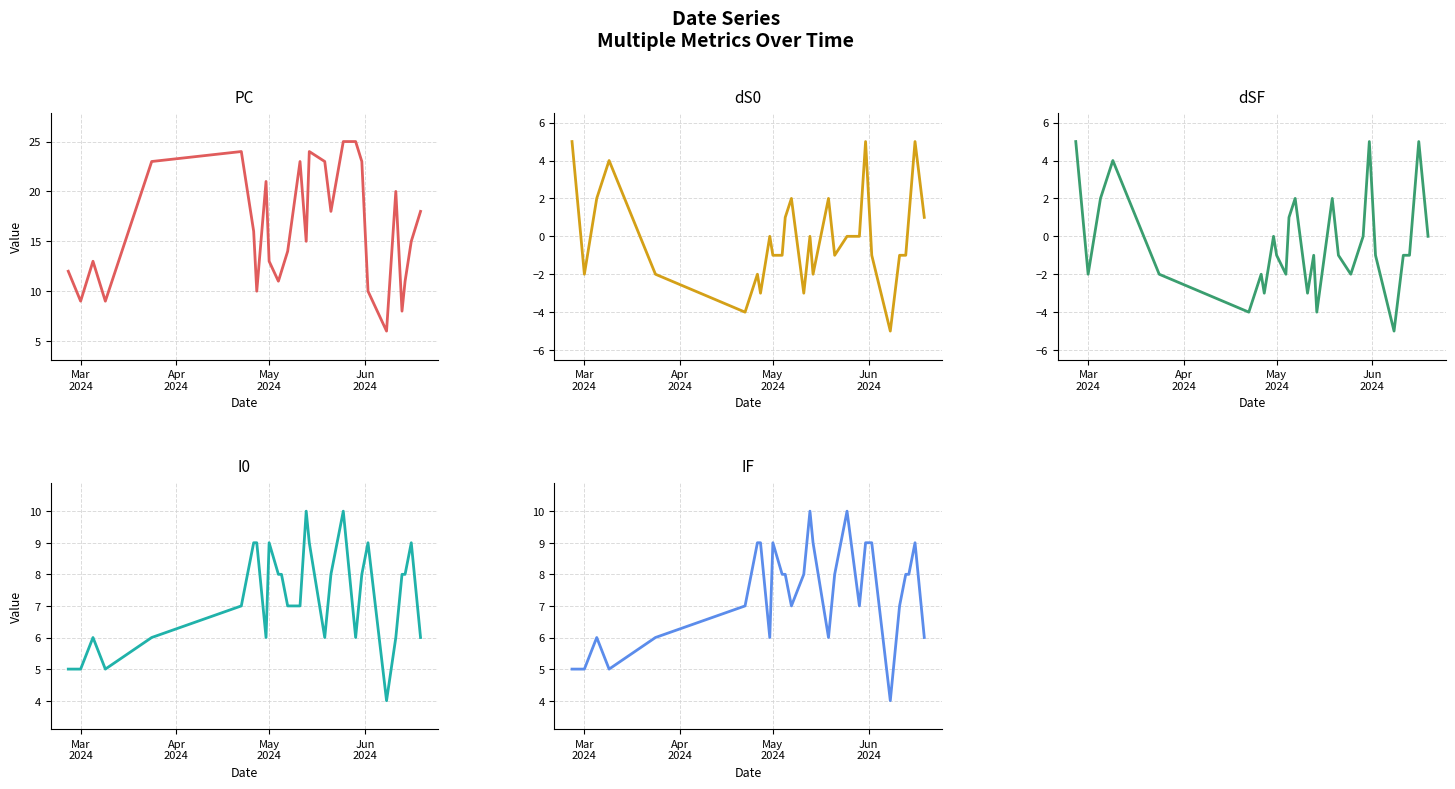

How many values in the dS0 series exceed 0?

10